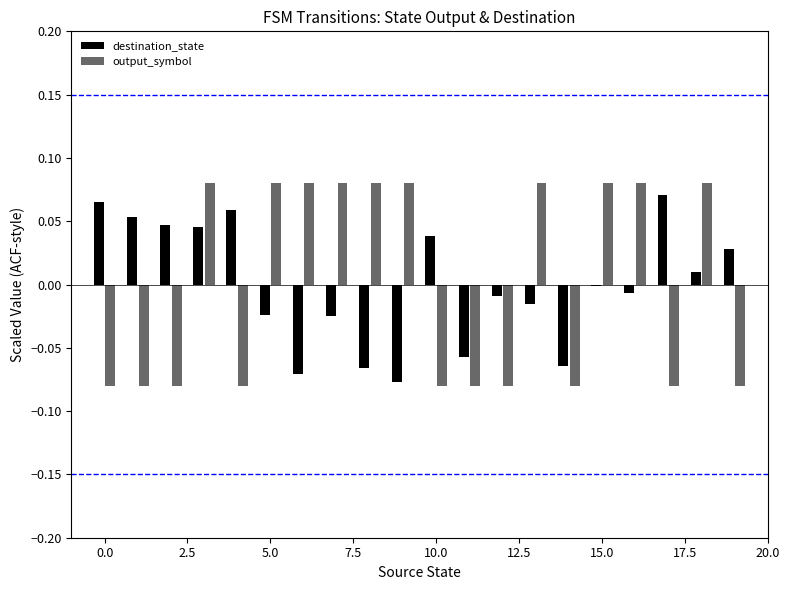

What are all the series names shown in the legend?

destination_state, output_symbol